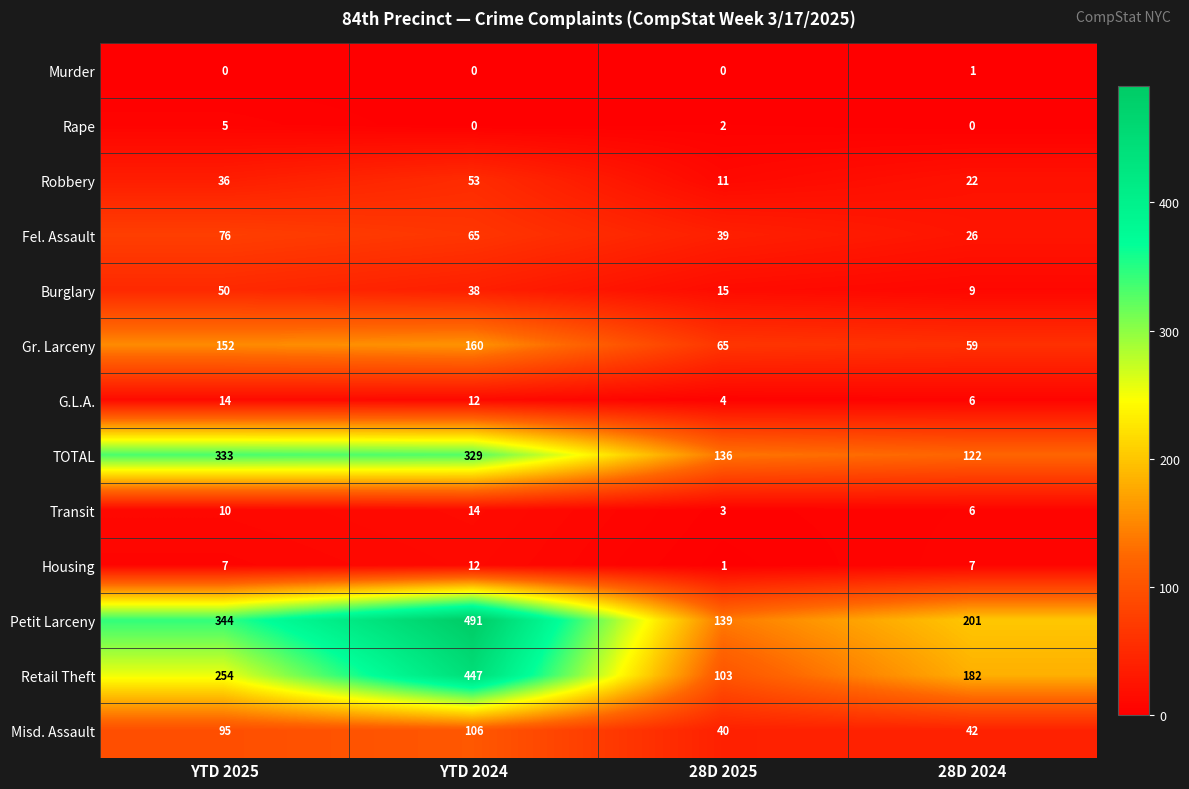

What is the total value across all series at 28D 2025?

558